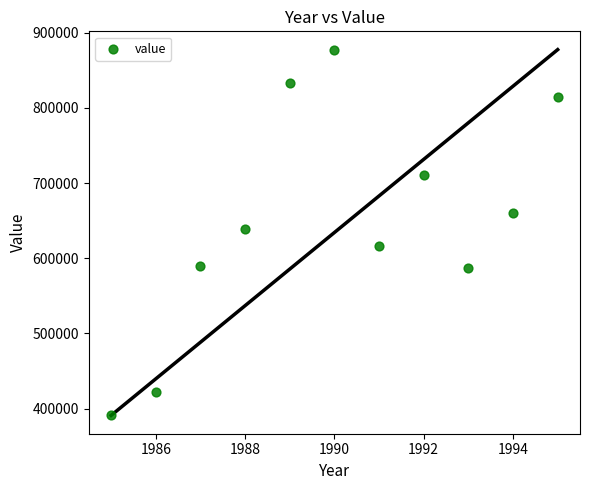

What is the average Y value?

649176